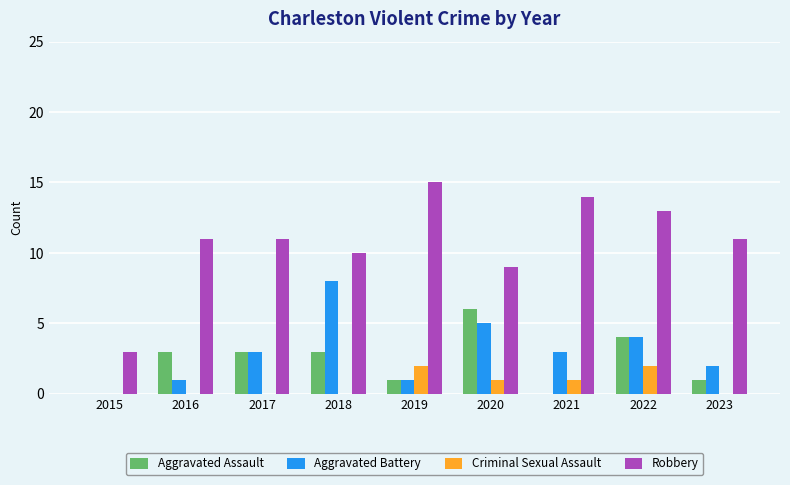

Are the bars horizontal?

No